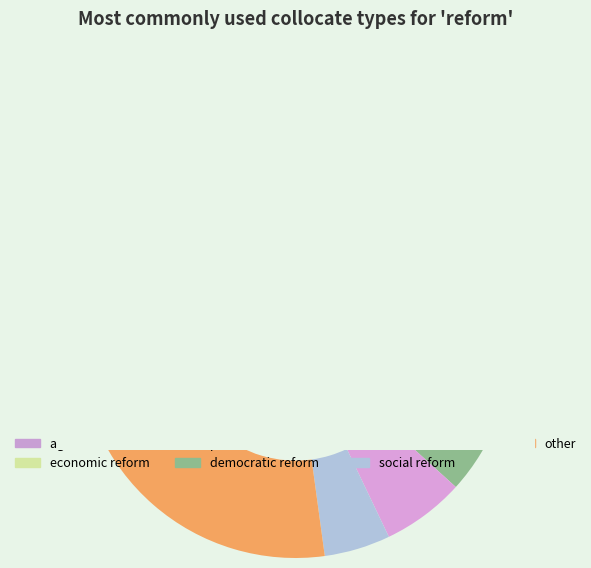

How many segments does this pie chart have?

7